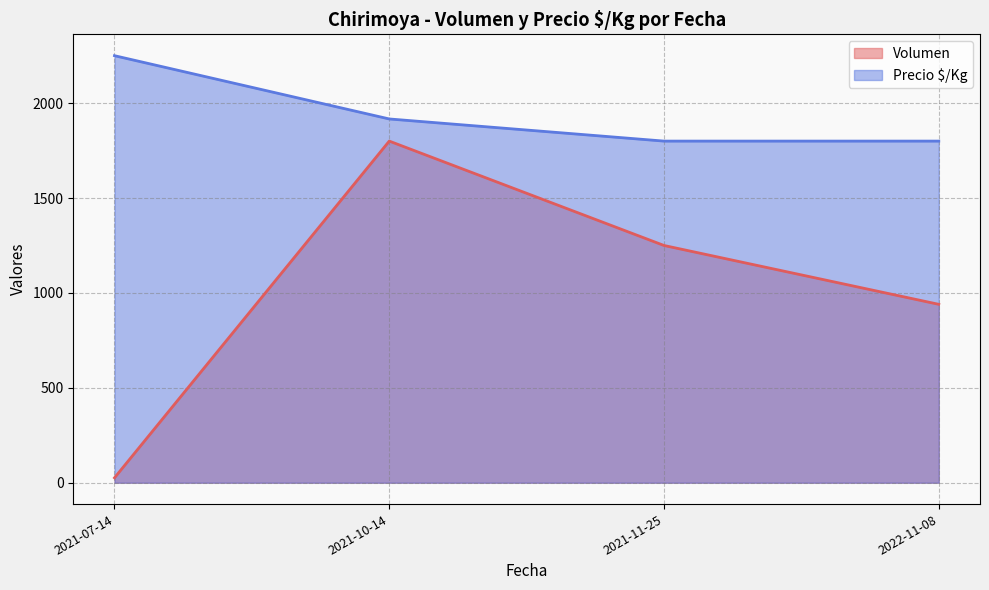

What is the total value across all series at 2022-11-08?

2740.0